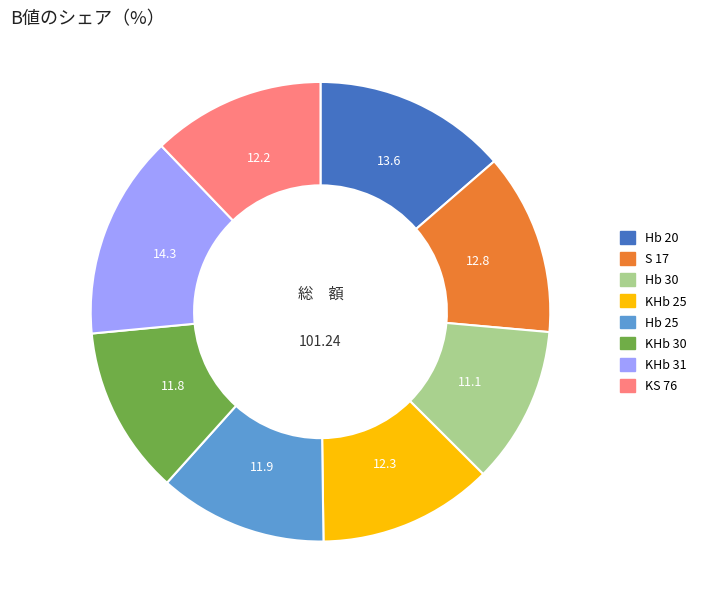

Does KHb 31 represent more than half of the total?

No